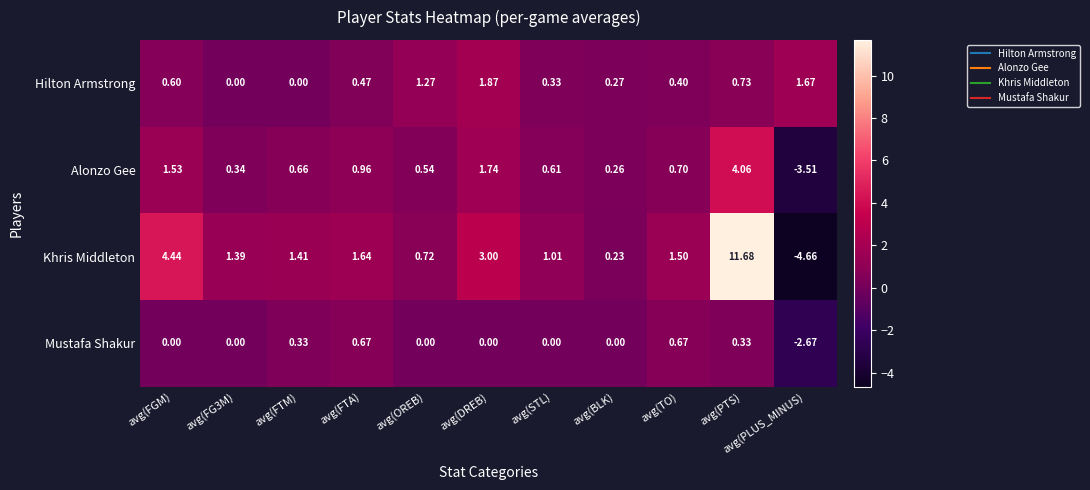

How many distinct data groups are displayed?

4